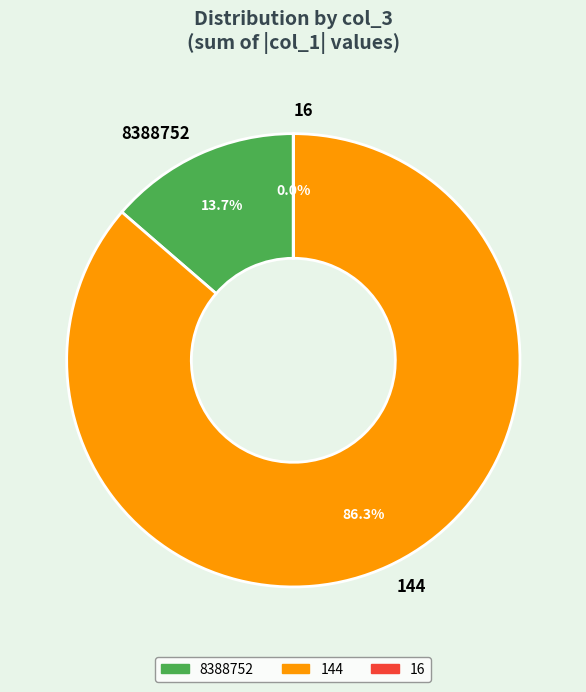

Is 8388752 the majority of the pie?

No